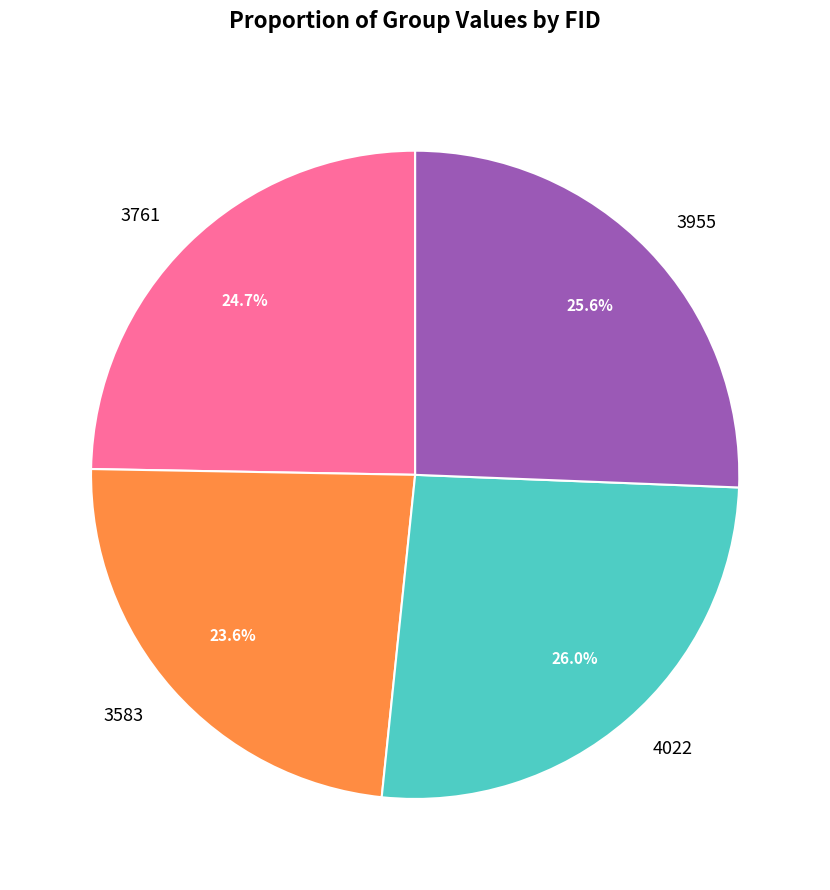

What percentage is the 3955 slice, to the nearest percent?

26%